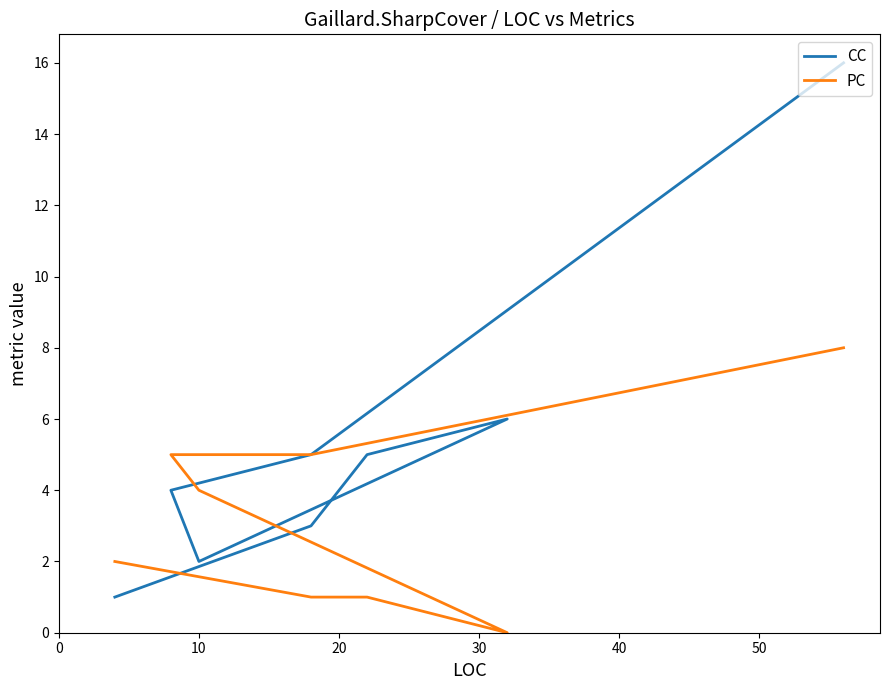

Reading left to right, what are all the values shown in this chart?

CC: 16	5	4	2	6	5	3	1	1
PC: 8	5	5	4	0	1	1	2	2